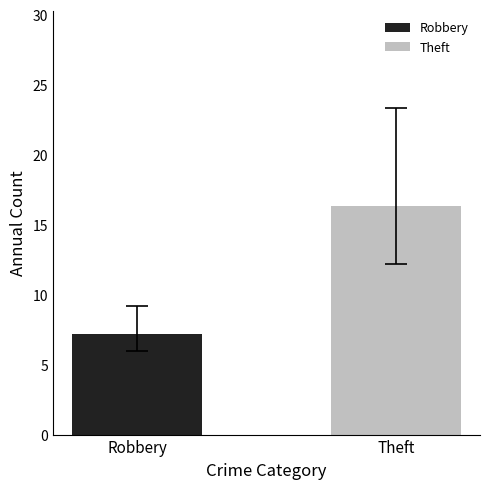

What is the highest value of the Theft series?

16.4